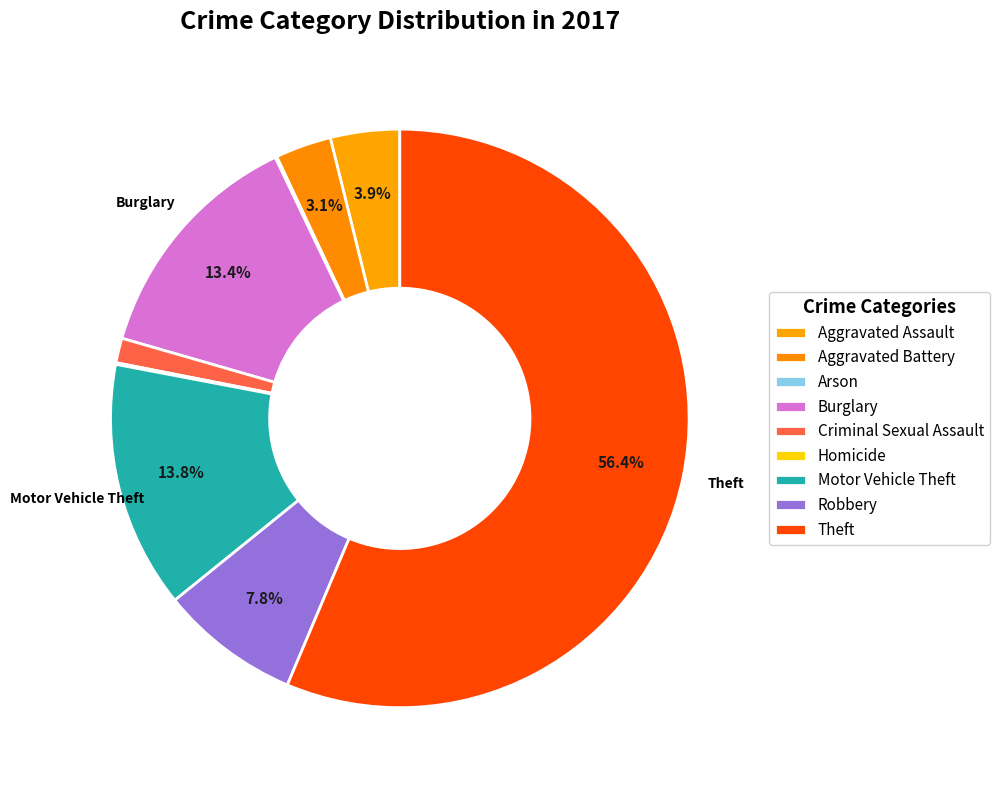

Which slice is the smallest?

Arson